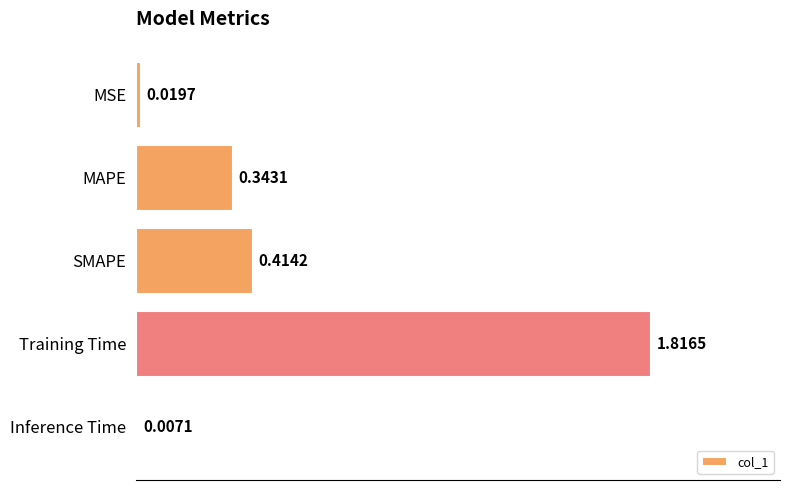

What is the sum of all values?

2.6